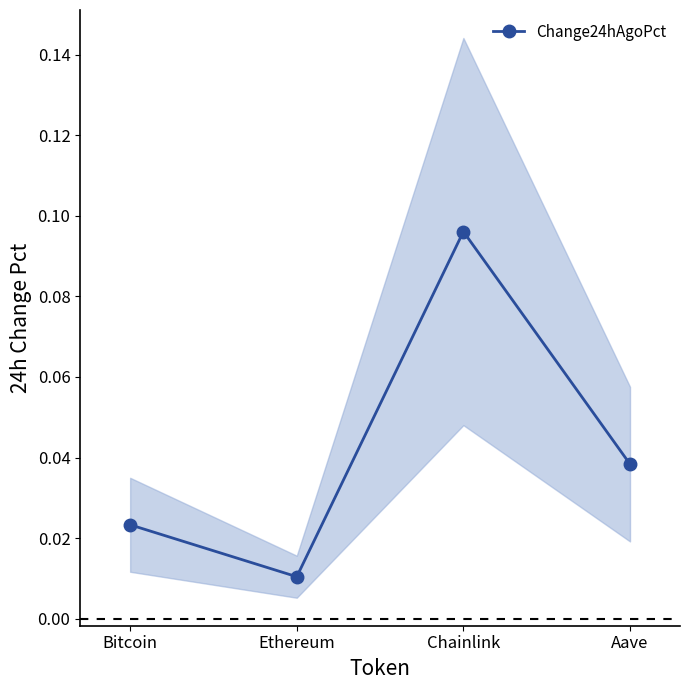

Reading left to right, list all the values displayed in this chart.

Bitcoin=0.0	Ethereum=0.0	Chainlink=0.1	Aave=0.0